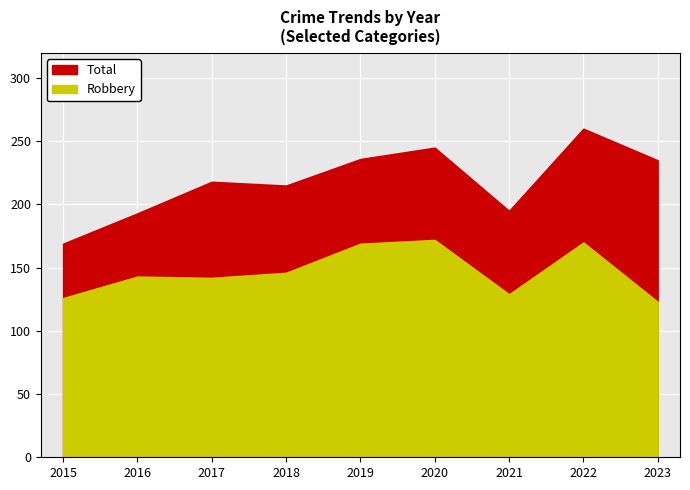

What is the sum of the Total values at 2018 and 2020?

460